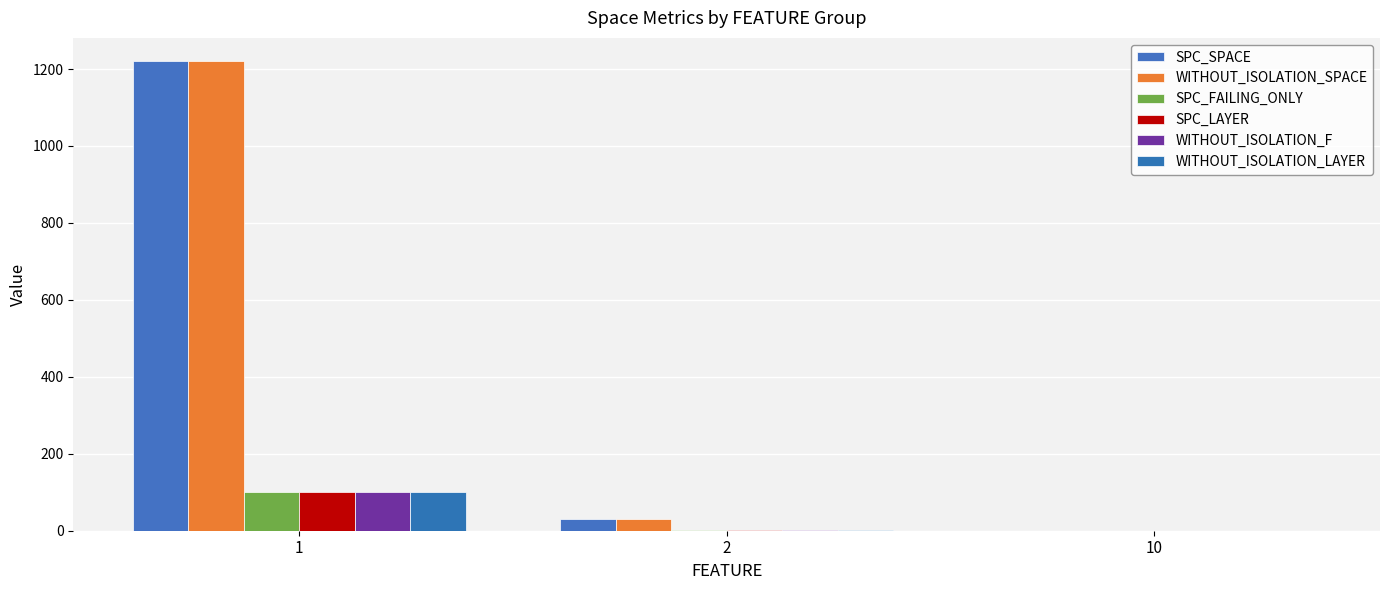

How many distinct data groups are displayed?

6